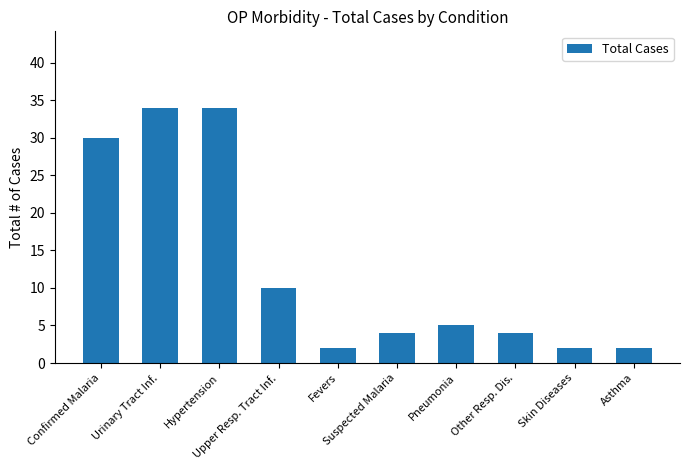

Is it true that the value at Asthma is 2?

True